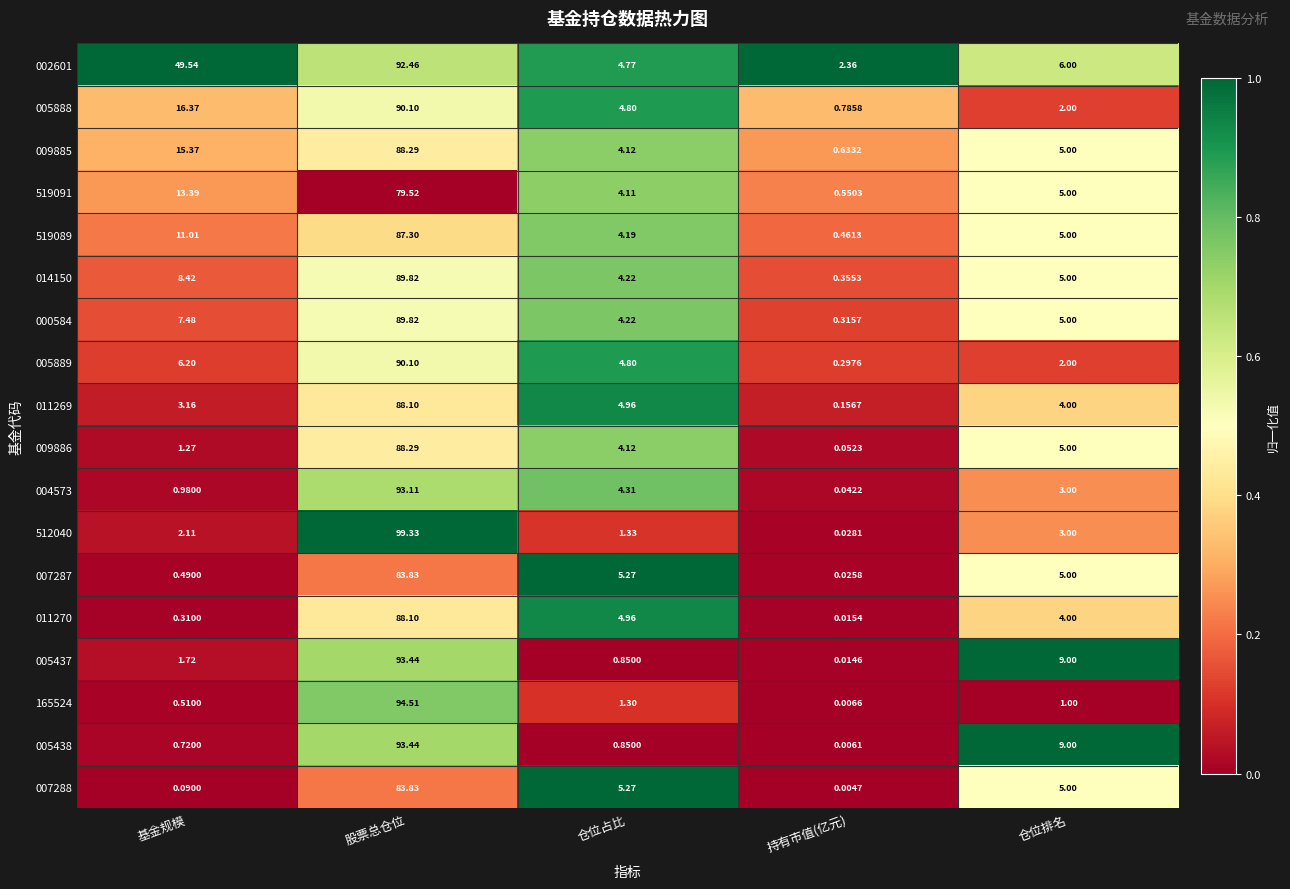

Where does the 004573 series first go above 3?

股票总仓位